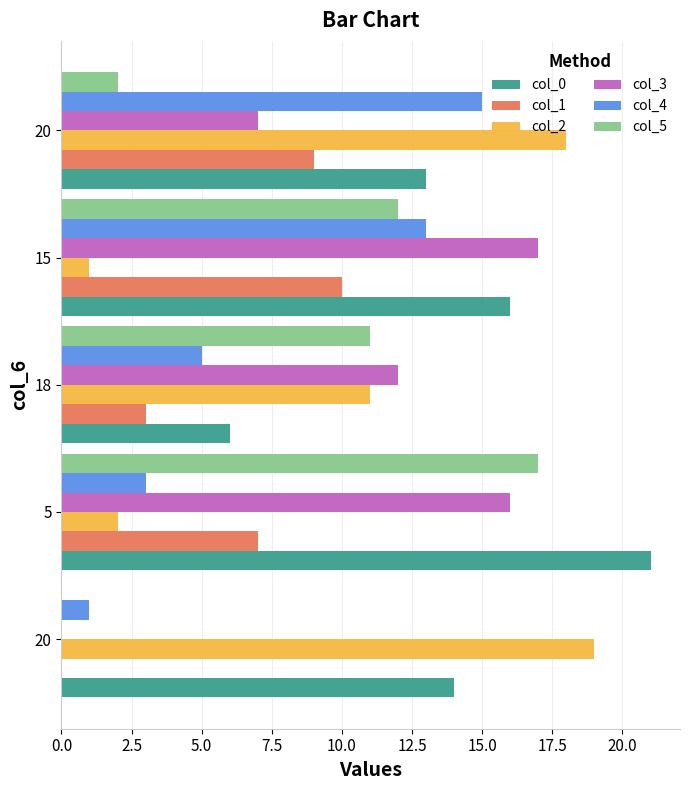

What are all the series names shown in the legend?

col_0, col_1, col_2, col_3, col_4, col_5